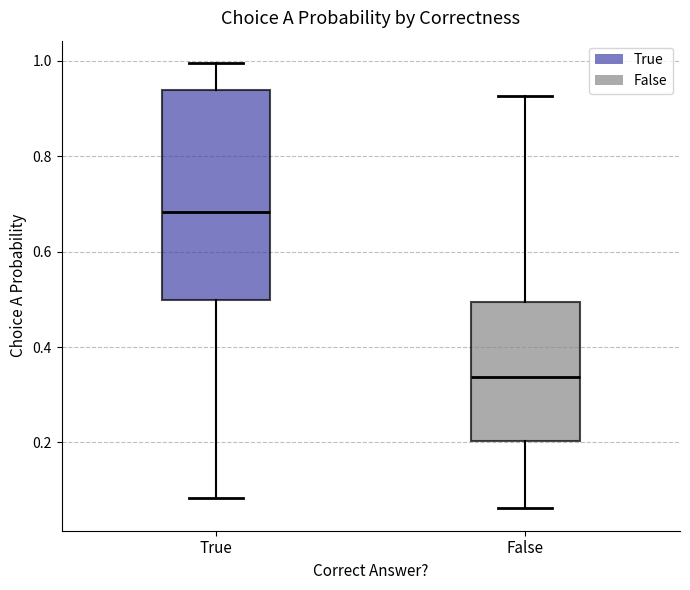

Where does the median line of the box for False sit on the y-axis? The values are not printed on the chart, so give them approximately, as read against the axis.

0.34